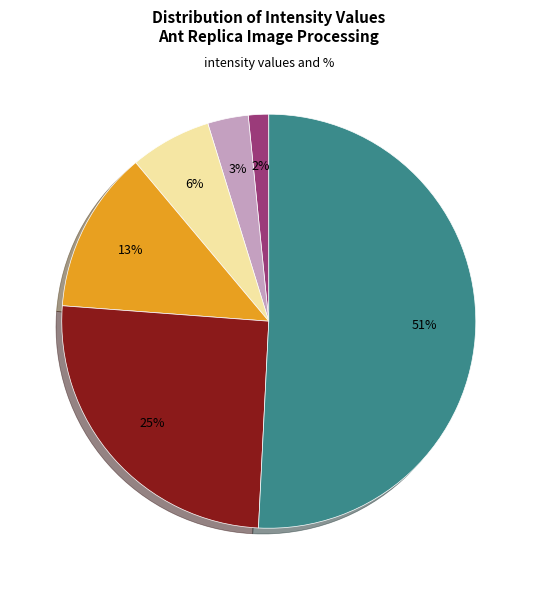

To the nearest percent, what is the difference between the largest and smallest slice percentages?

49%